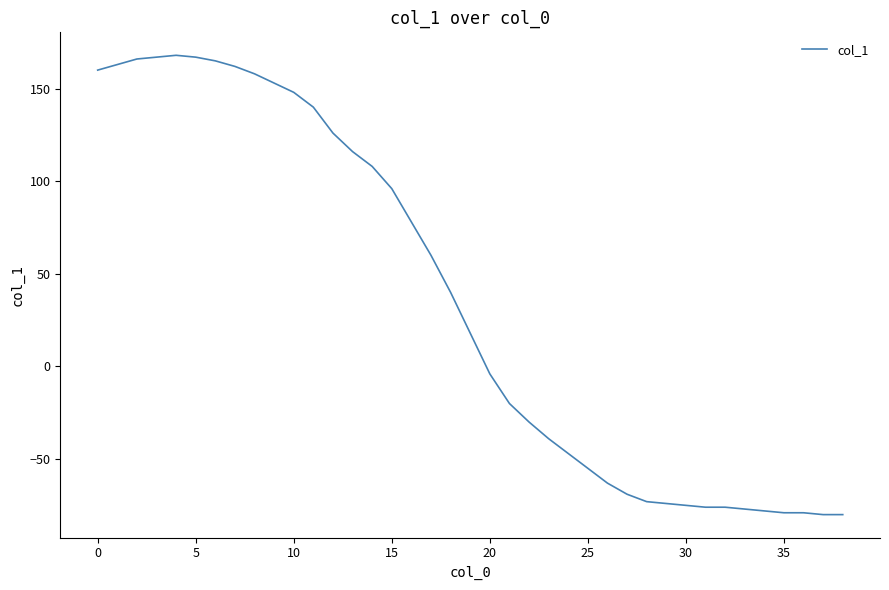

What is the smallest value displayed?

-80